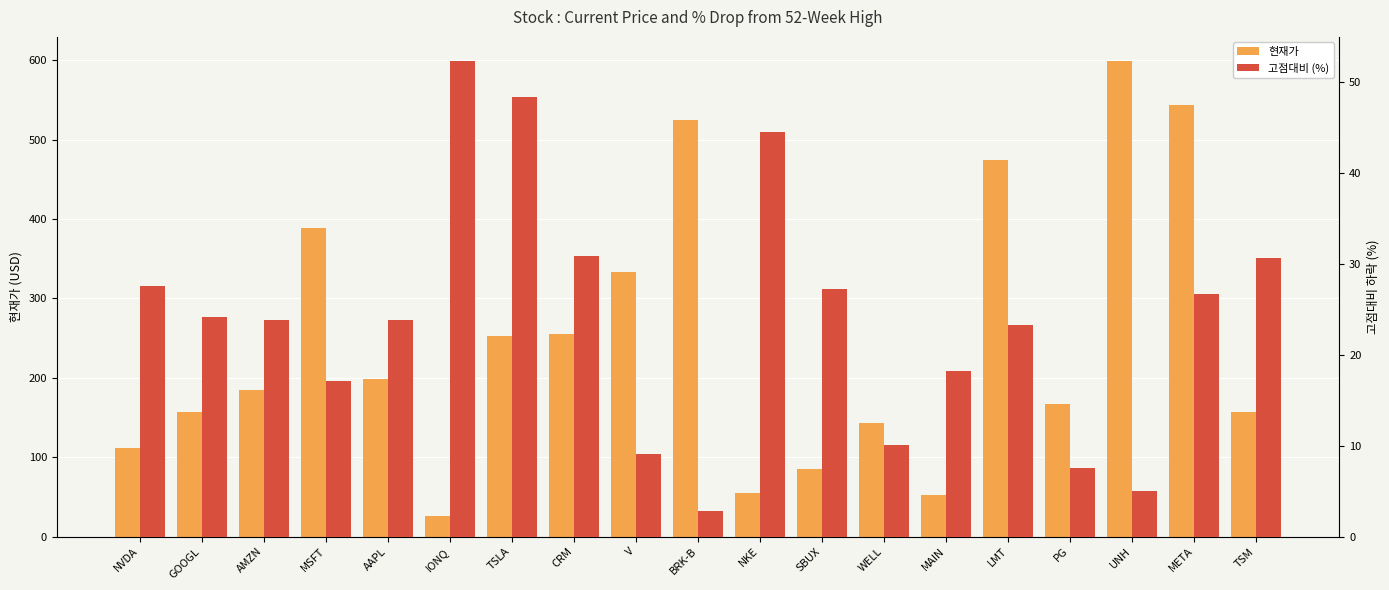

Which series has the widest spread of values?

현재가